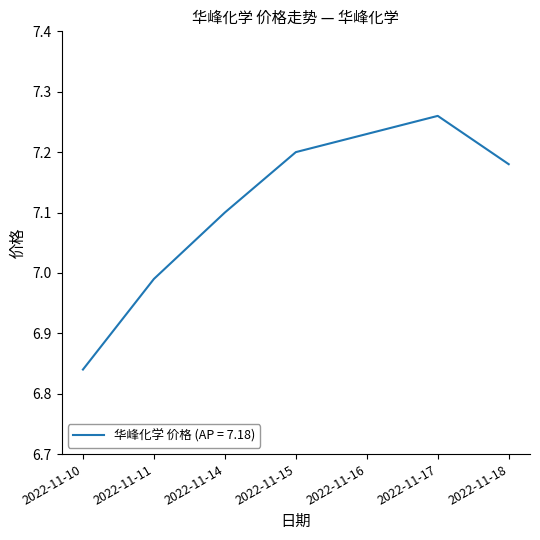

At which category does the chart reach its minimum across all series?

2022-11-10